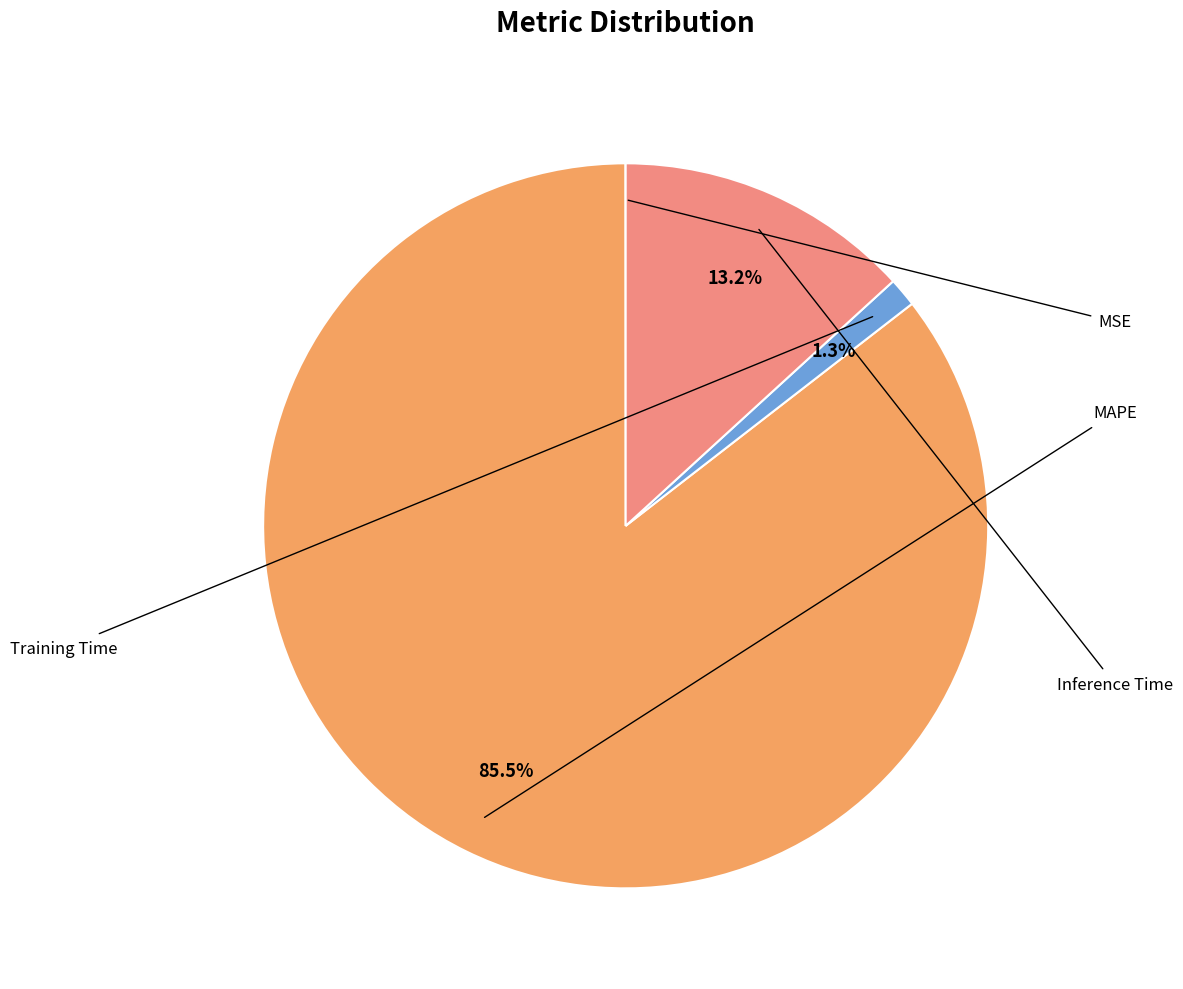

Does any single category account for the majority?

Yes